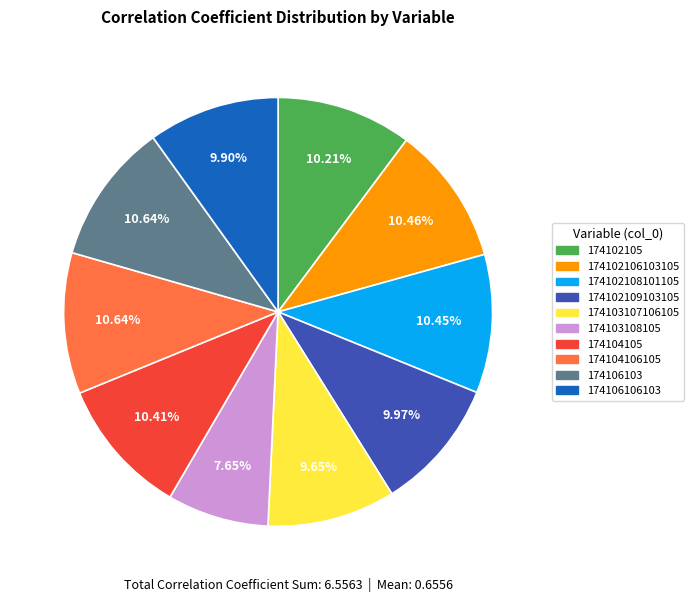

Which slice is the smallest?

174103108105